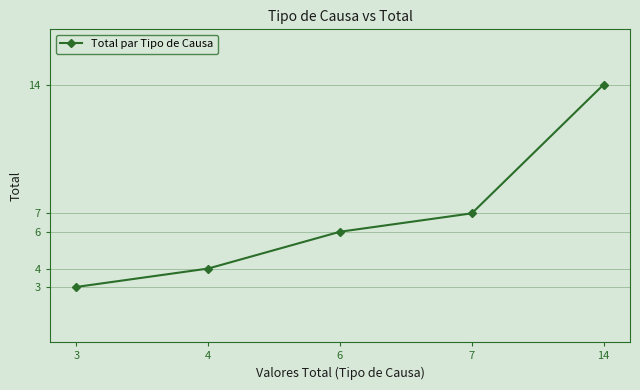

What is the sum of all values?

34